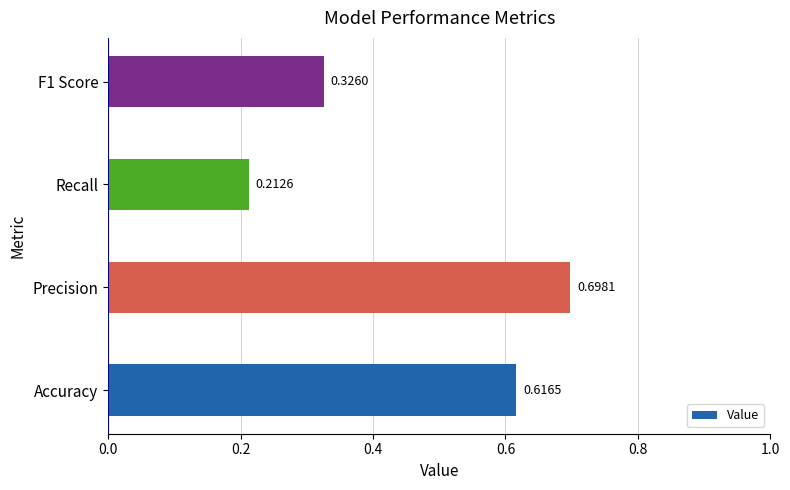

What is the sum of all values?

1.9